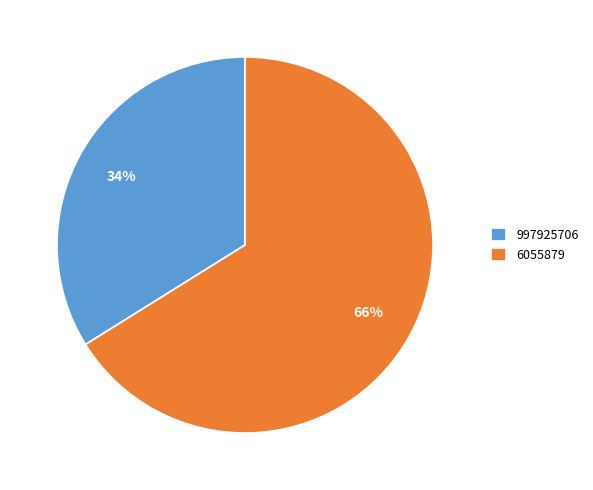

To the nearest percent, what is the difference between the largest and smallest slice percentages?

32%